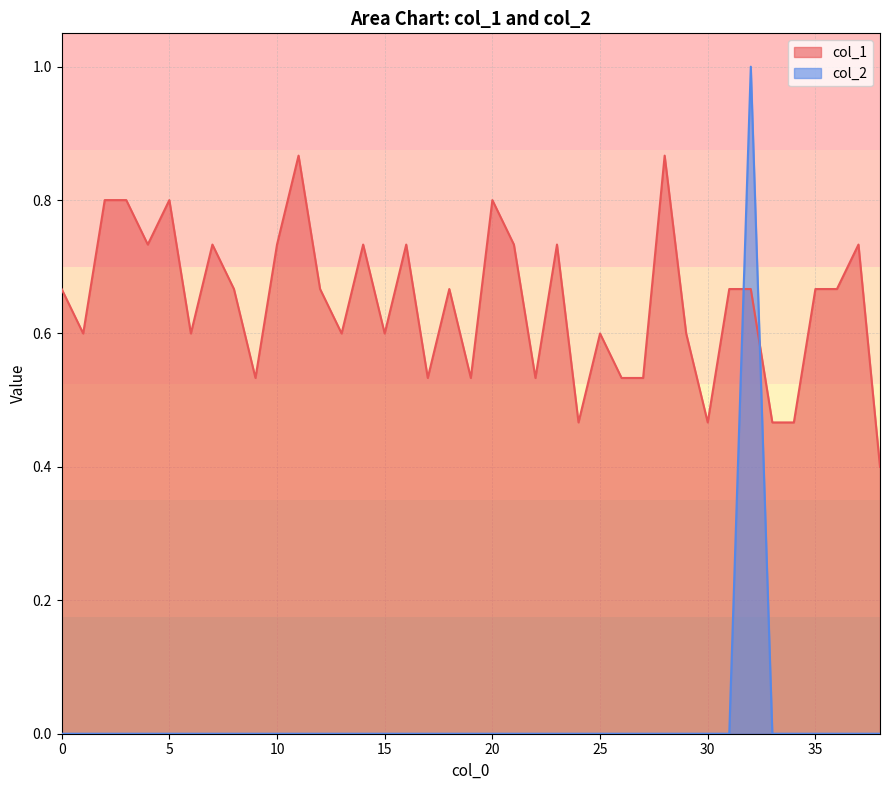

Between which two adjacent categories do col_1 and col_2 first intersect?

31 and 32